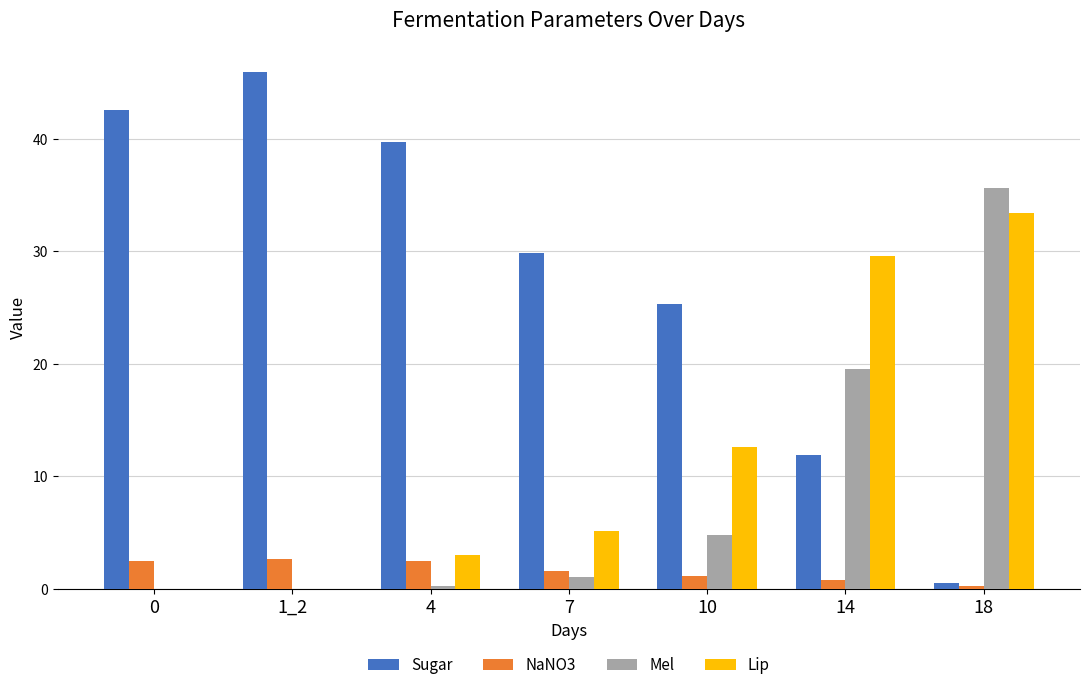

What is the greatest value displayed?

46.0